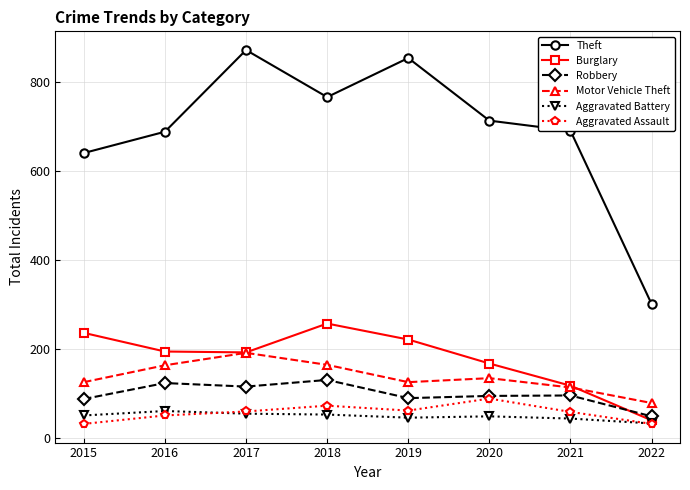

Which series changed the most between 2016 and 2022?

Theft